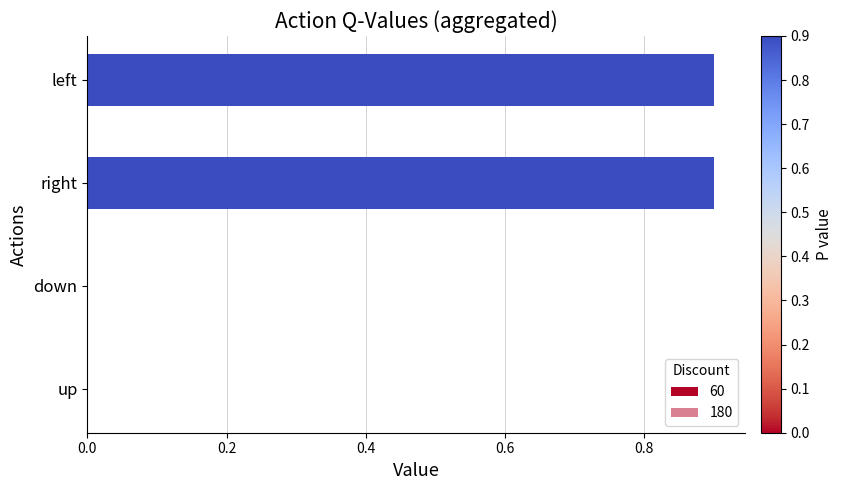

List the labels in order of value, smallest first.

up, down, right, left